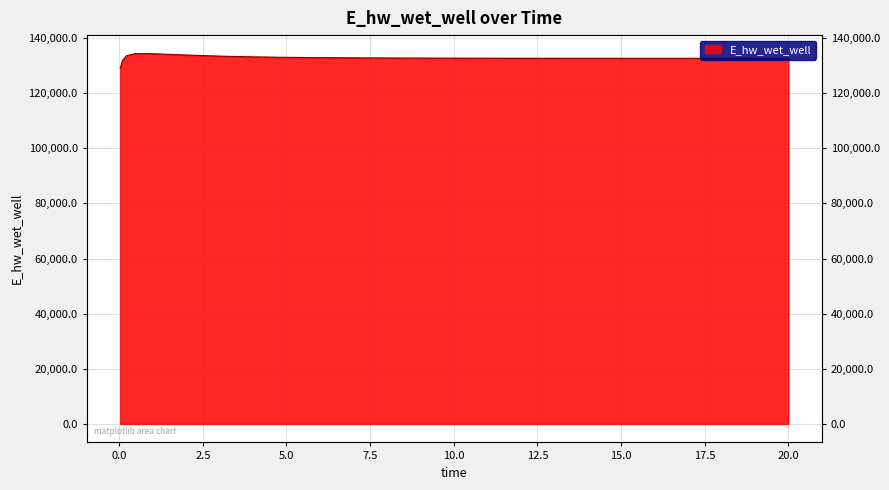

At which category does the data reach its first local peak?

0.46875